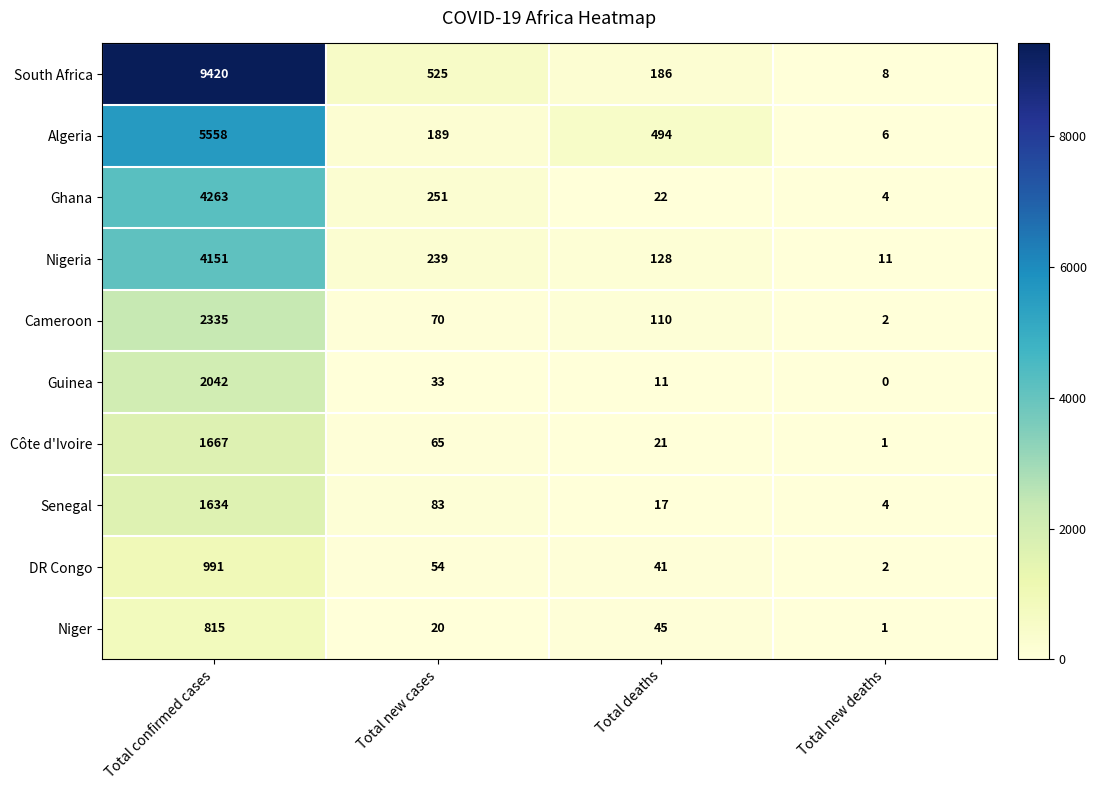

At which category is the sum across all series the highest?

Total confirmed cases